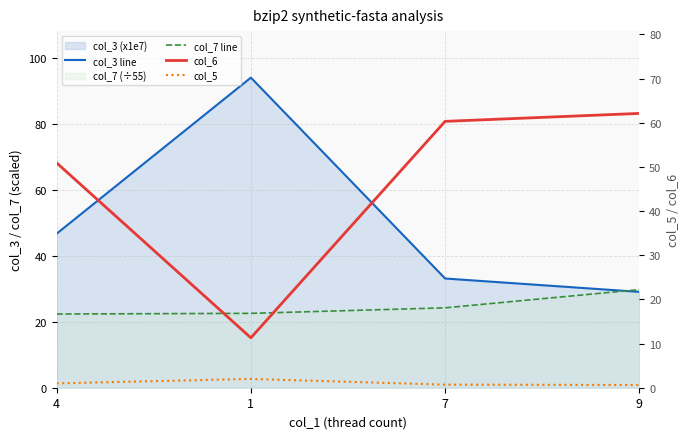

Between 1 and 9, which is larger?

1